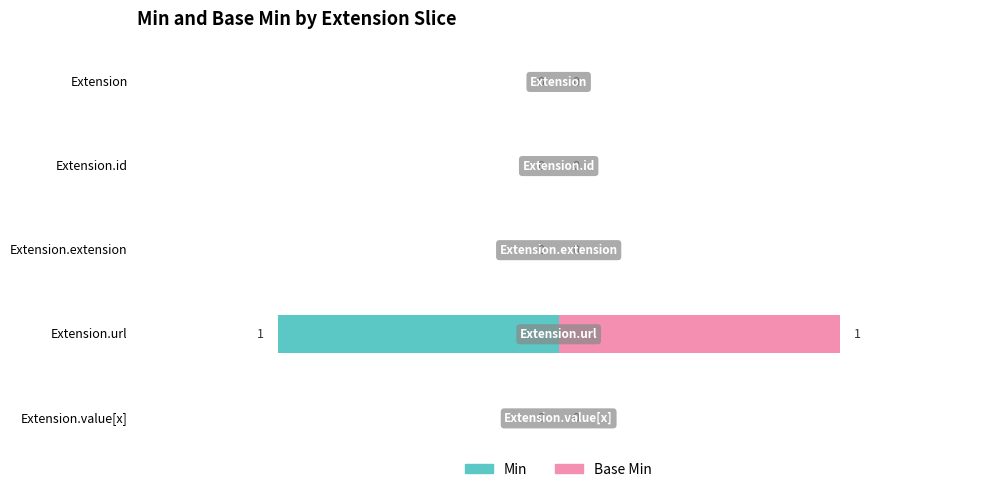

The Base Min series shows 1 at Extension.id. True or false?

False